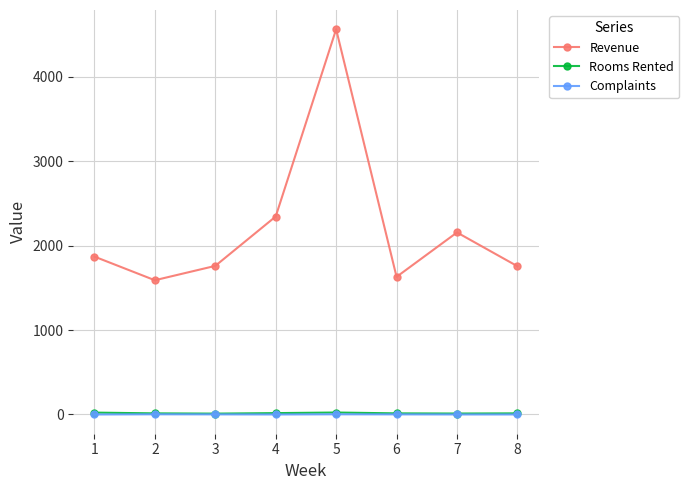

Does the chart have visible grid lines?

Yes